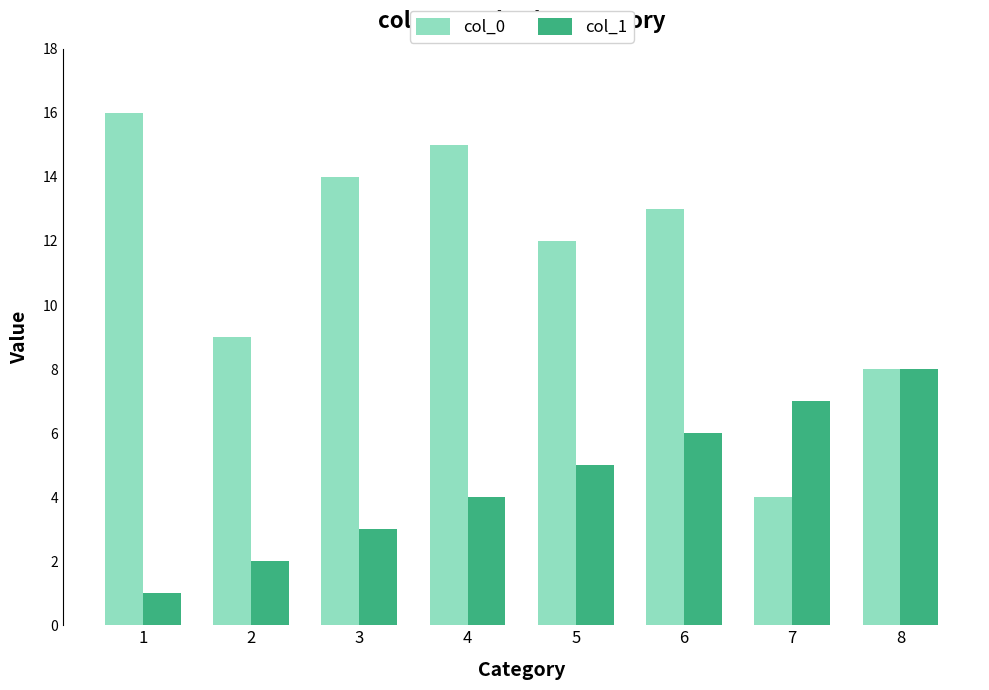

Are the bars horizontal?

No